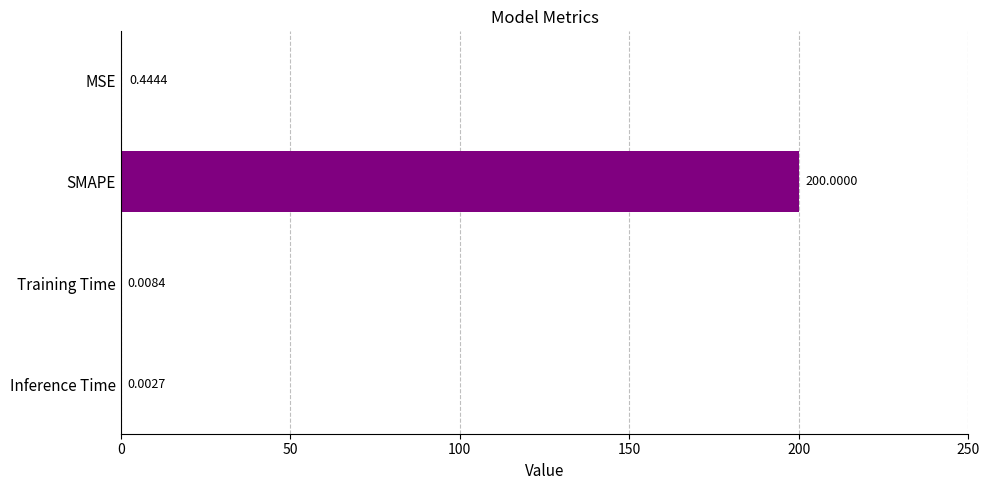

What is the maximum value shown in the chart?

200.0